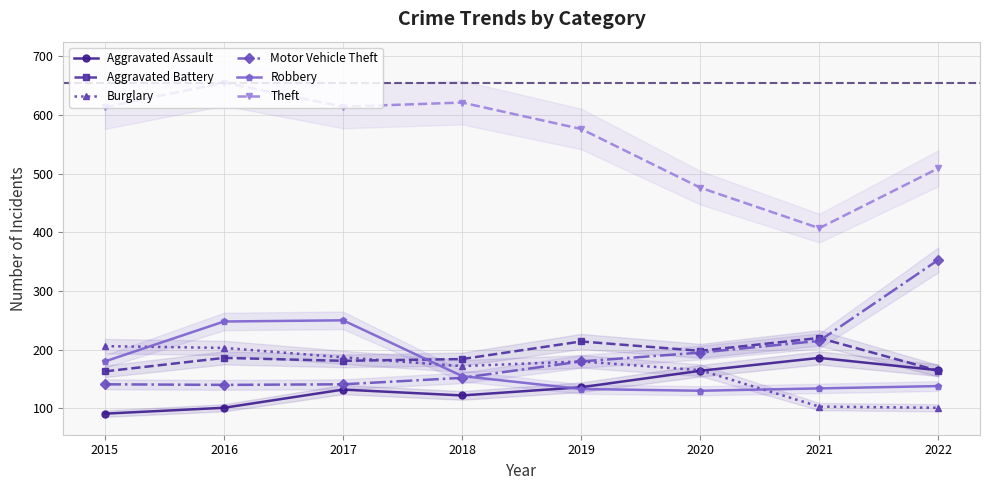

What is the average value of the Aggravated Assault series?

137